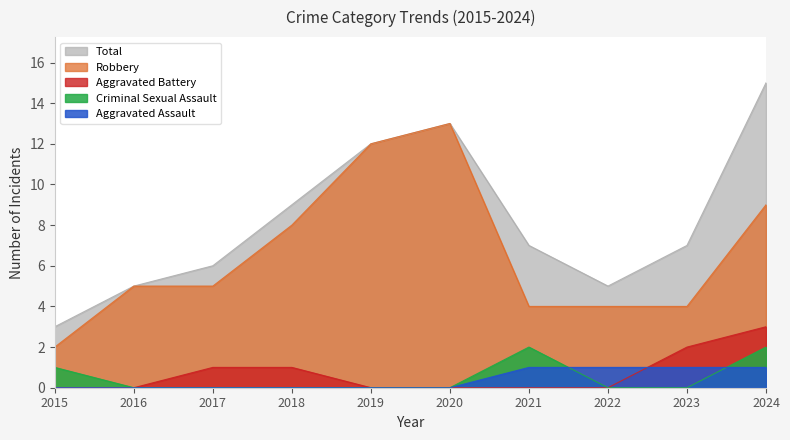

Does the chart display data point markers on the line(s)?

No